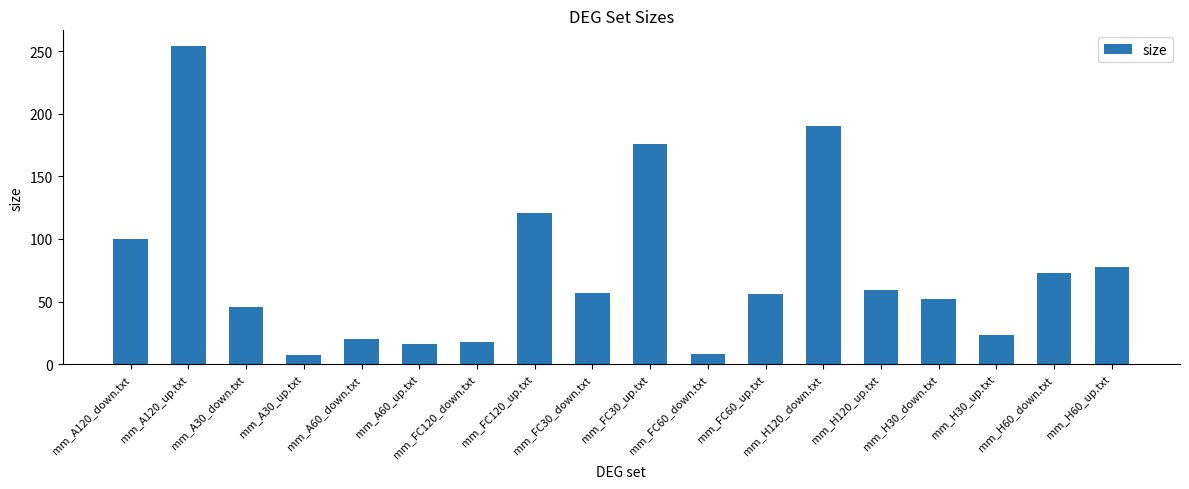

What is the value of the 13th bar from the left?

190